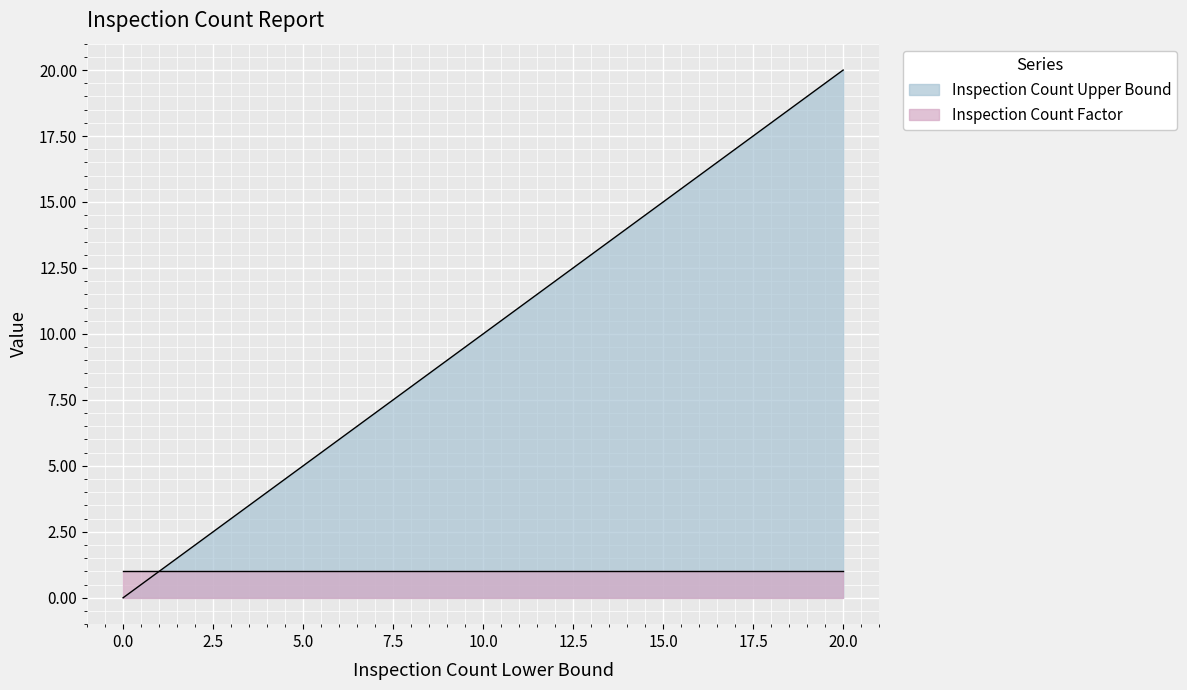

What is the greatest value displayed?

20